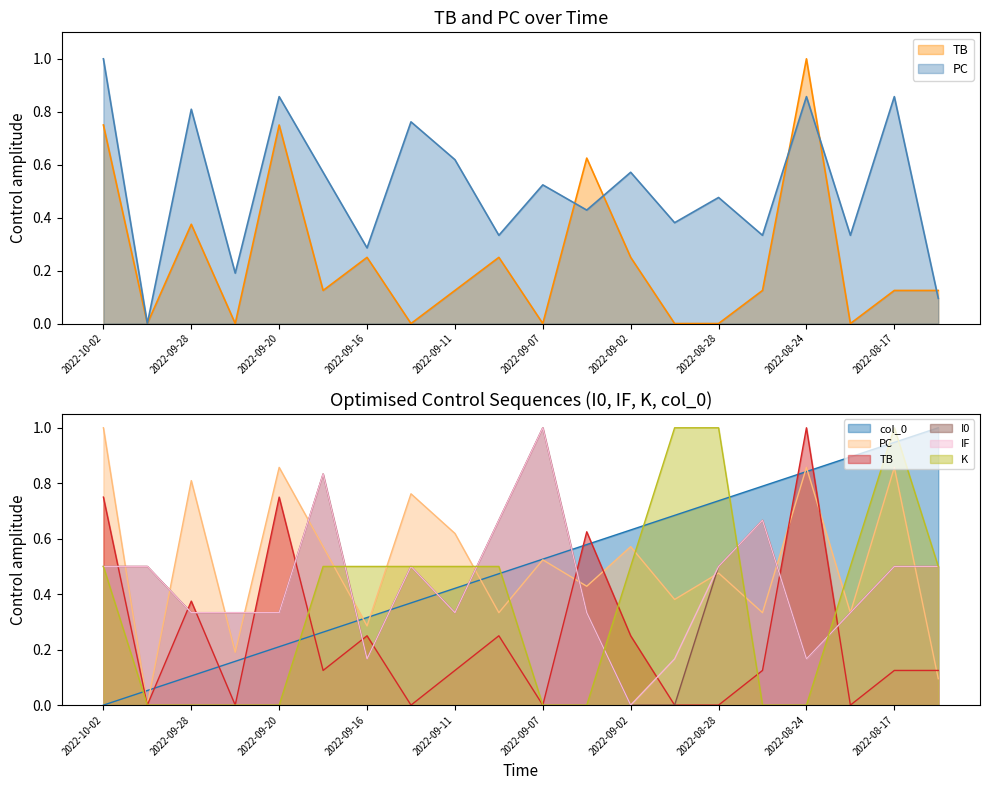

Does the chart display data point markers on the line(s)?

No